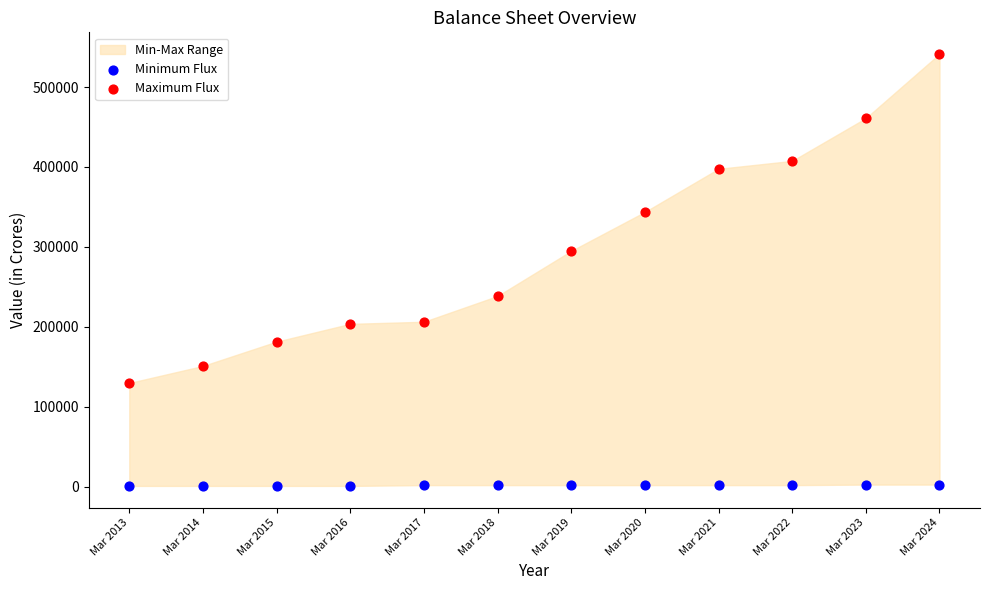

Which series reaches the maximum Y coordinate?

Maximum Flux